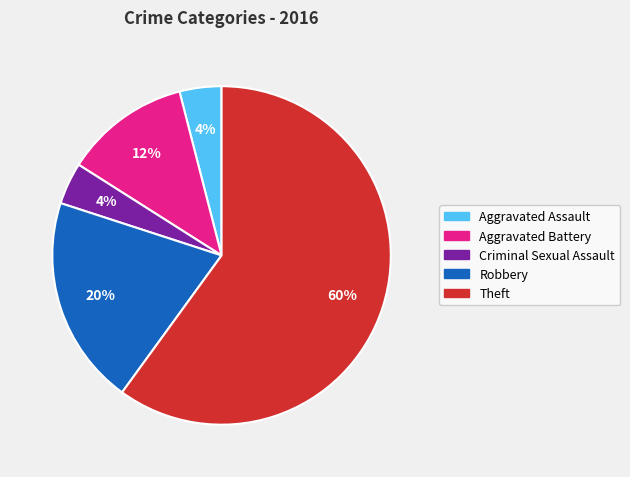

Which category has the biggest portion of the pie?

Theft